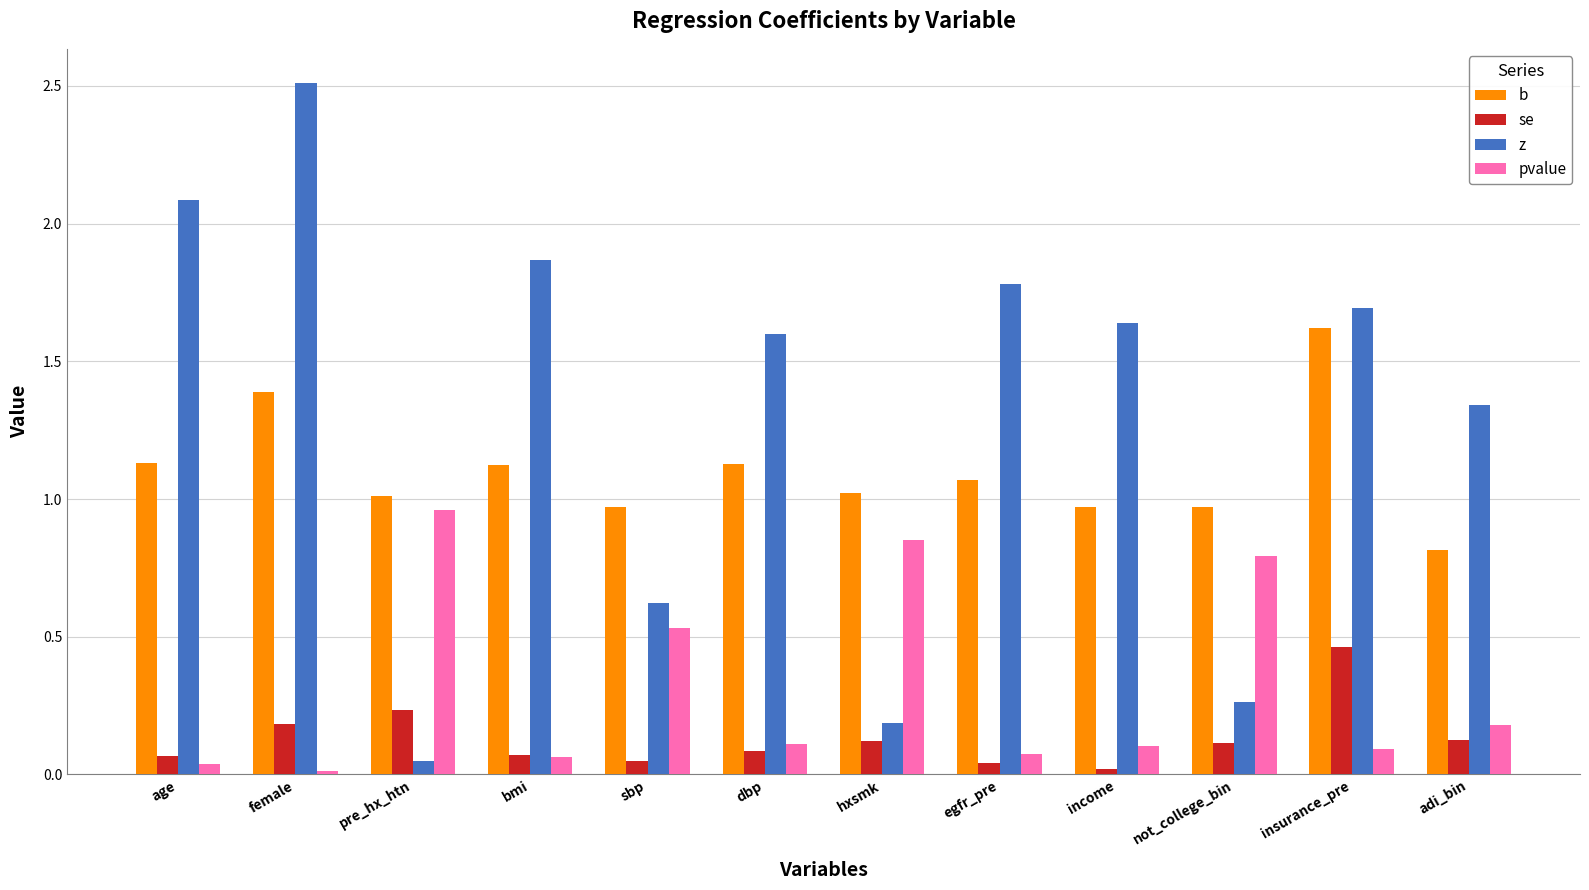

Which label corresponds to the largest value in the chart?

female